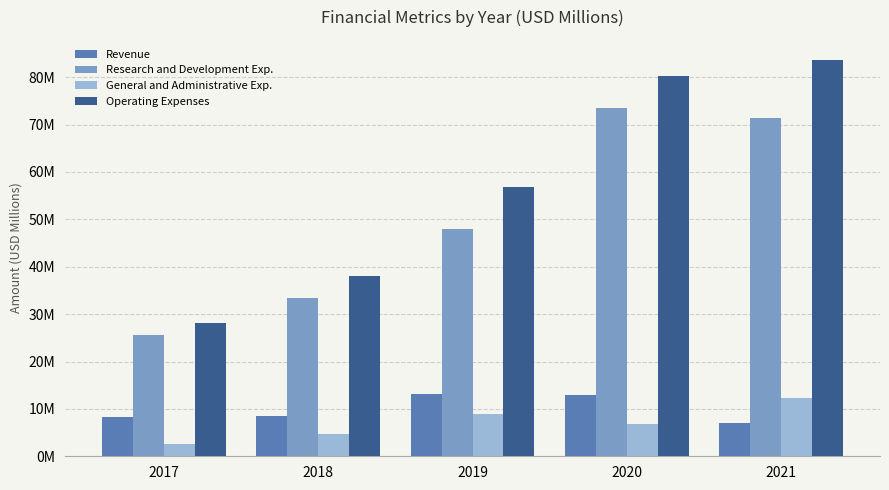

Does the chart contain stacked bars?

No